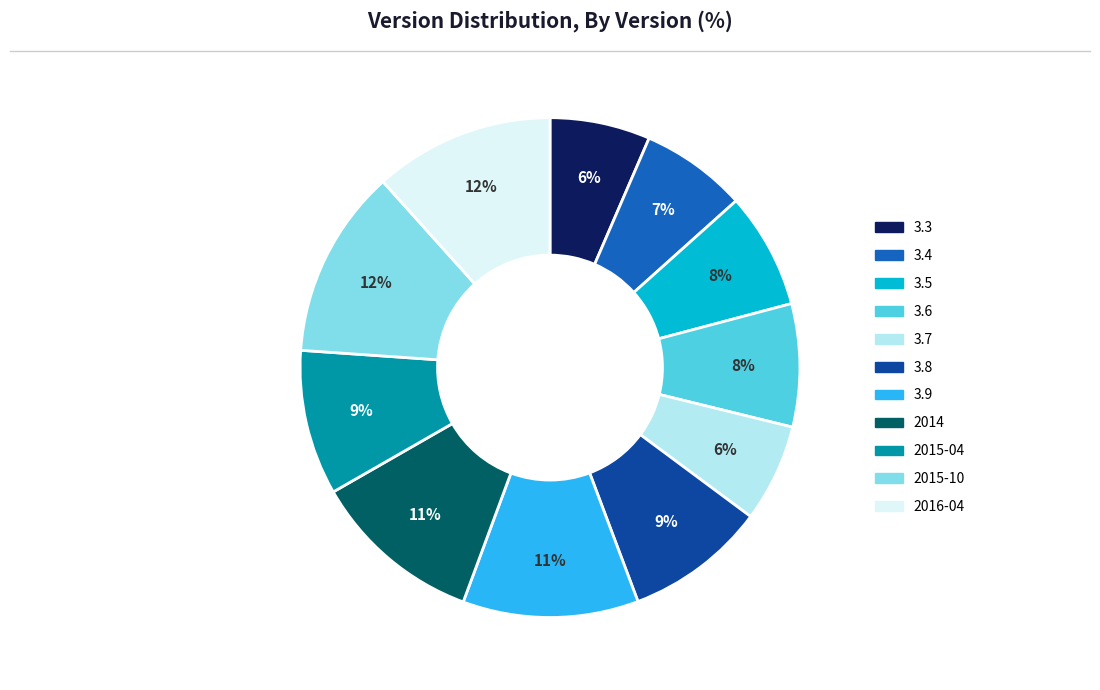

Combined, do 3.9 and 3.4 account for over 50%?

No